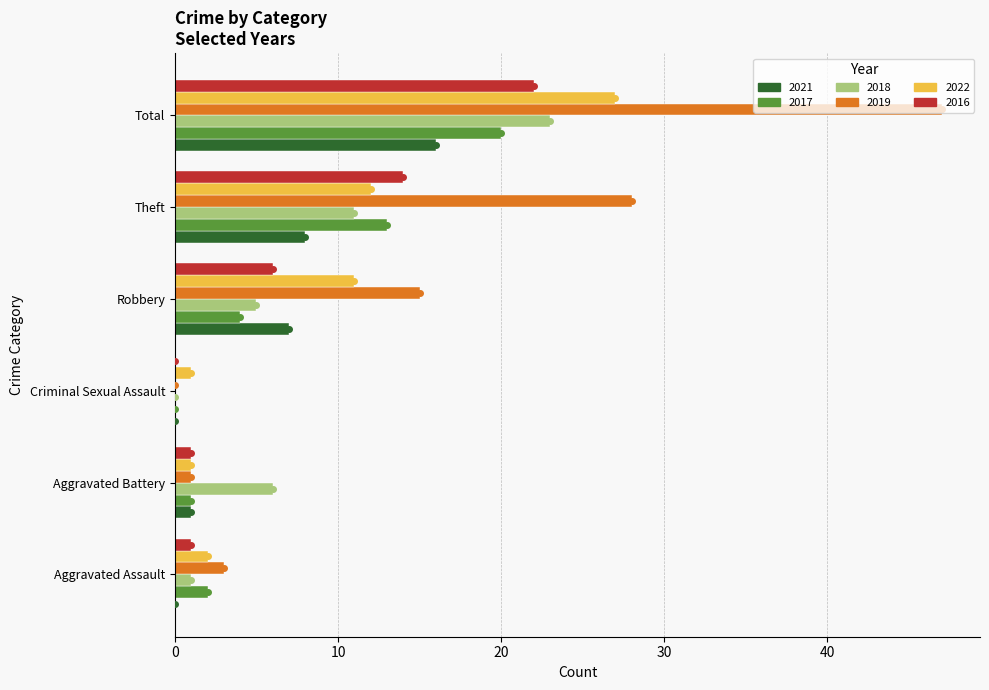

Which series changed the most between Aggravated Battery and Criminal Sexual Assault?

2018